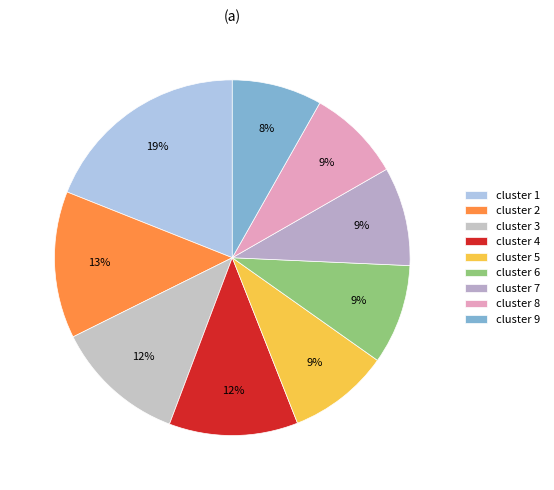

Which slice is the largest?

cluster 1